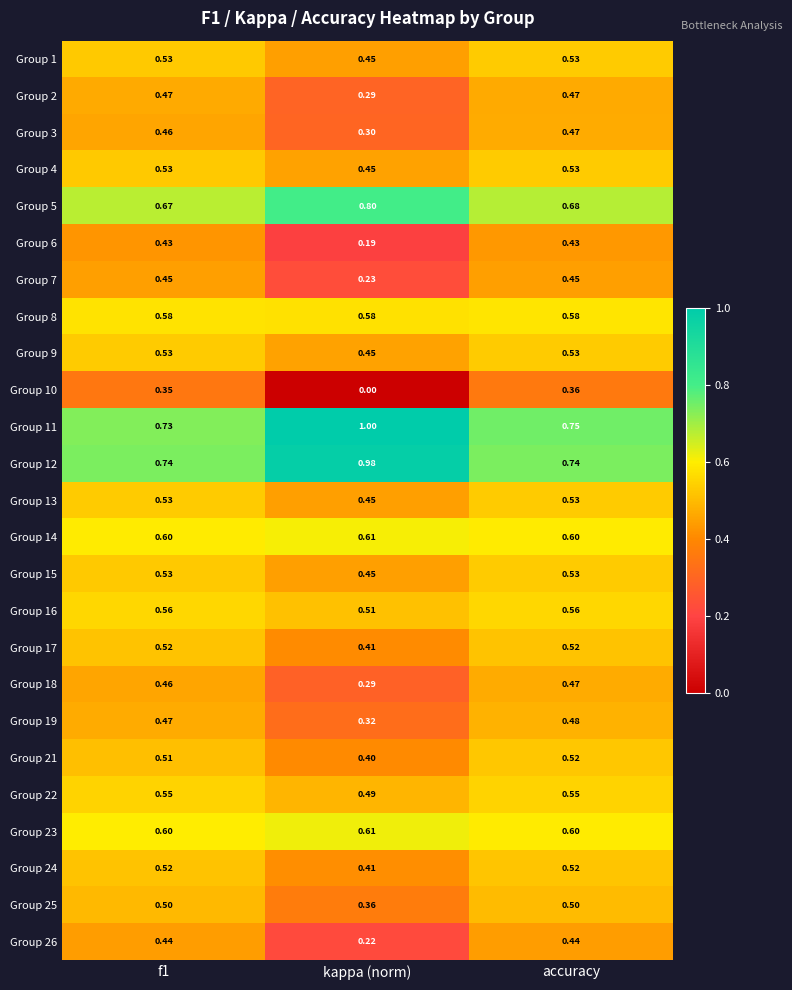

What is the greatest value displayed?

1.0